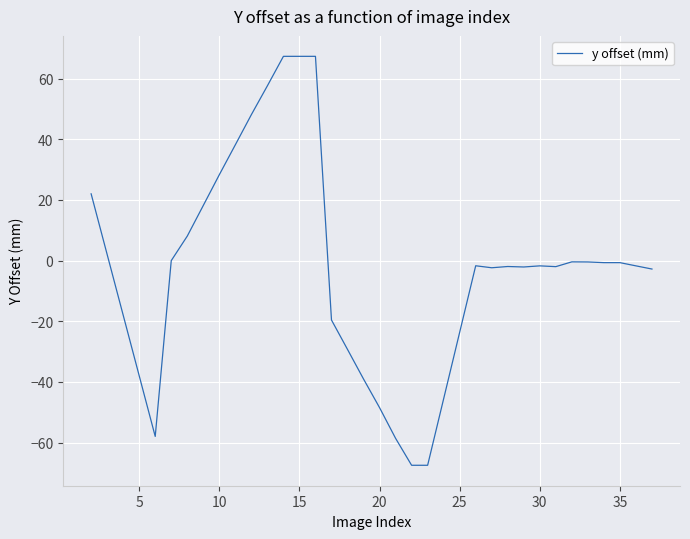

What is the difference between the maximum and minimum values?

134.9